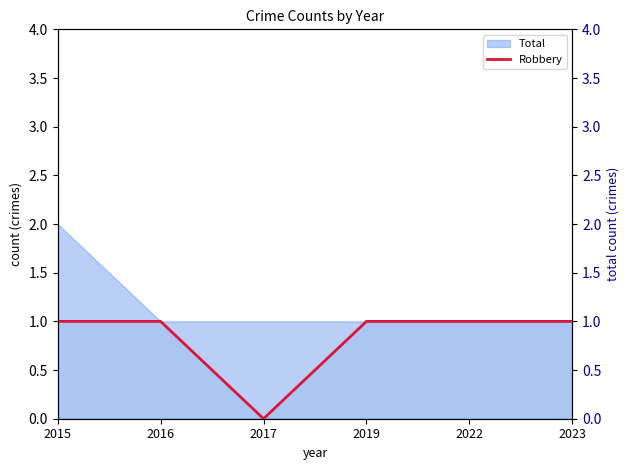

Is it true that the value at 2016 is 0?

False